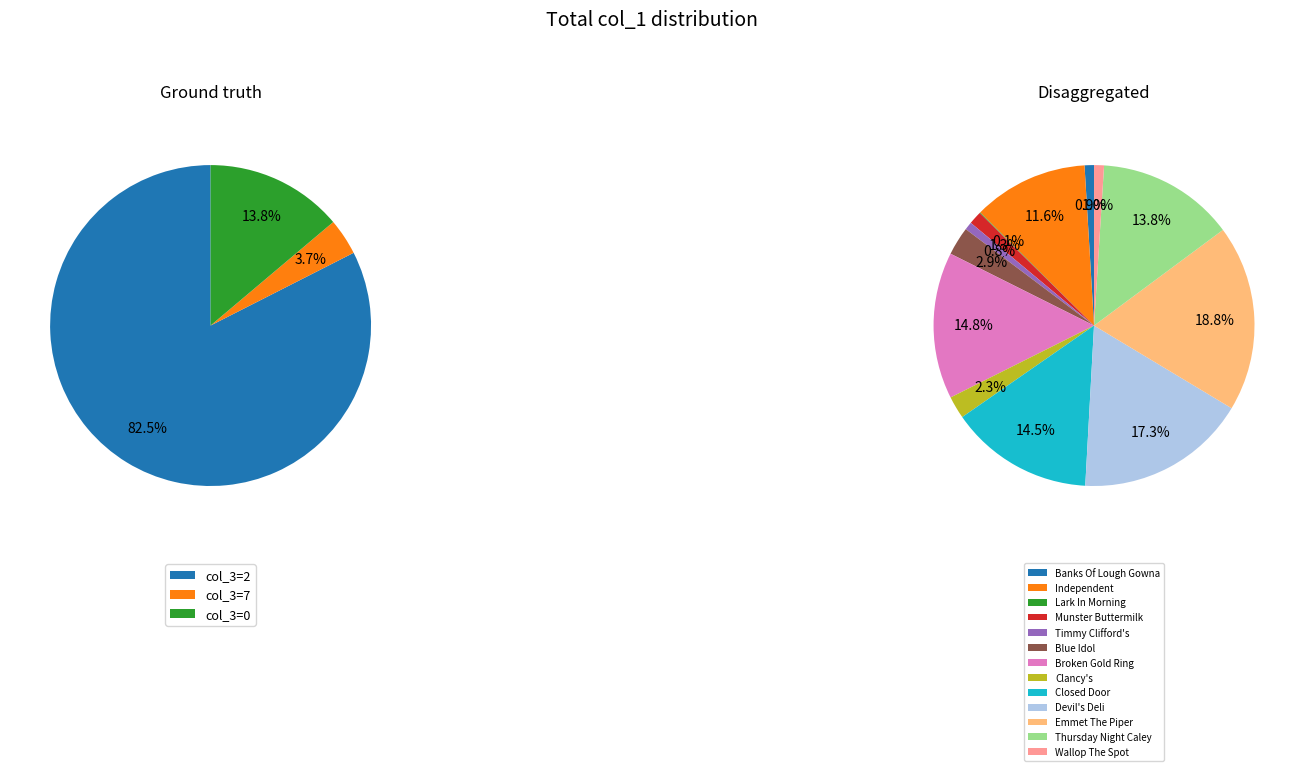

Is 8 the majority of the pie?

No